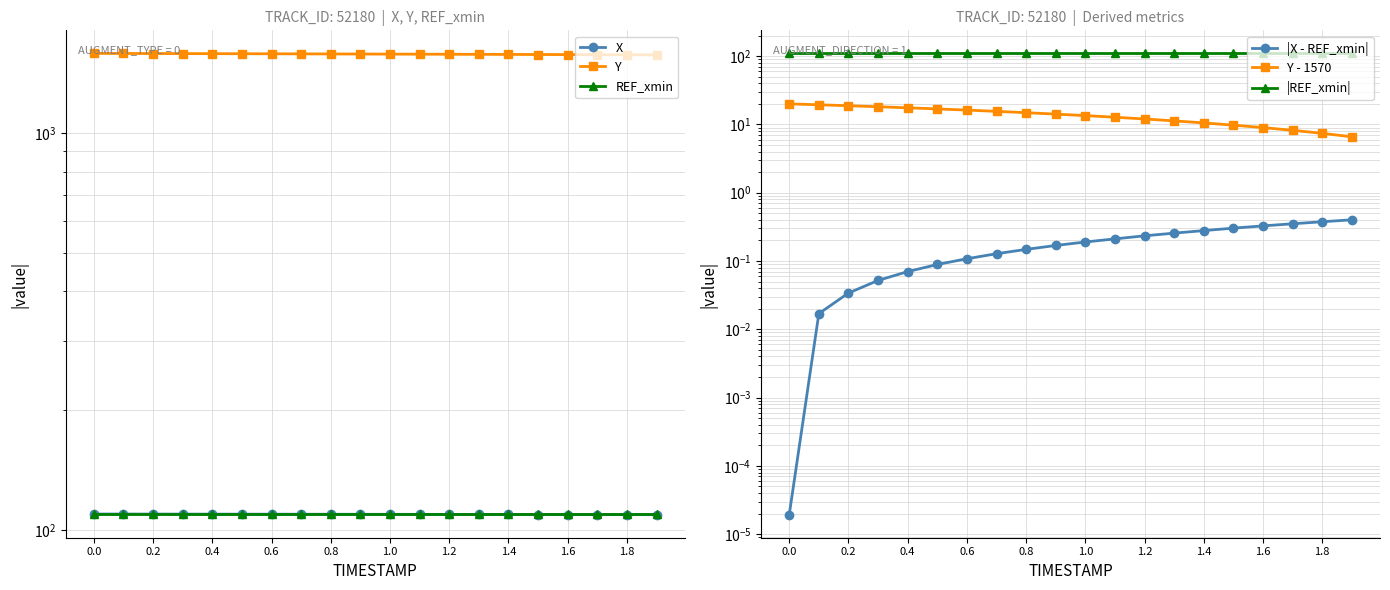

Which has a higher value, 1.4 or 10?

1.4